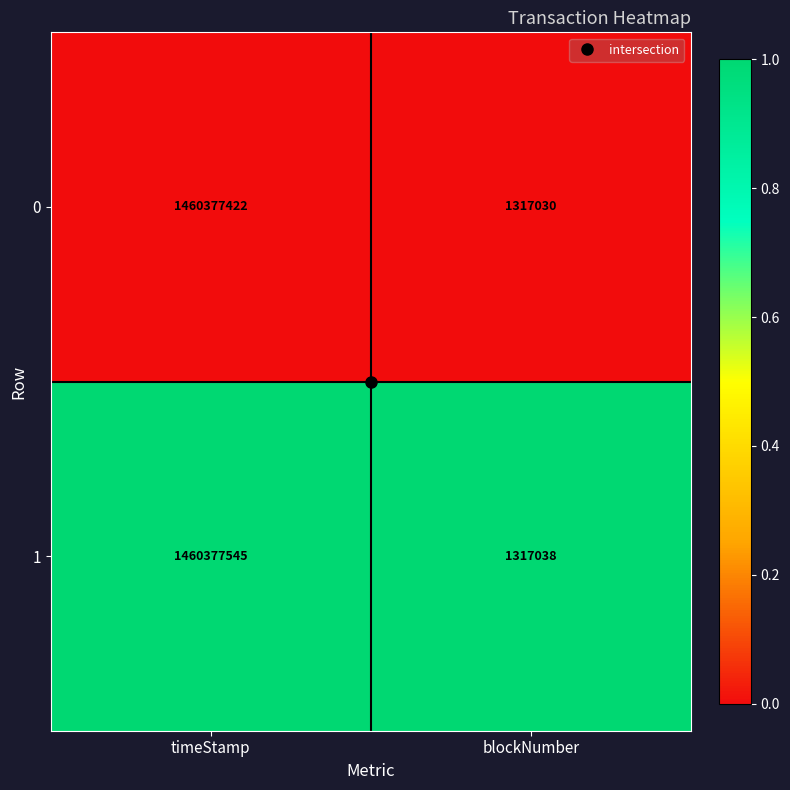

At which category is the sum across all series the highest?

timeStamp